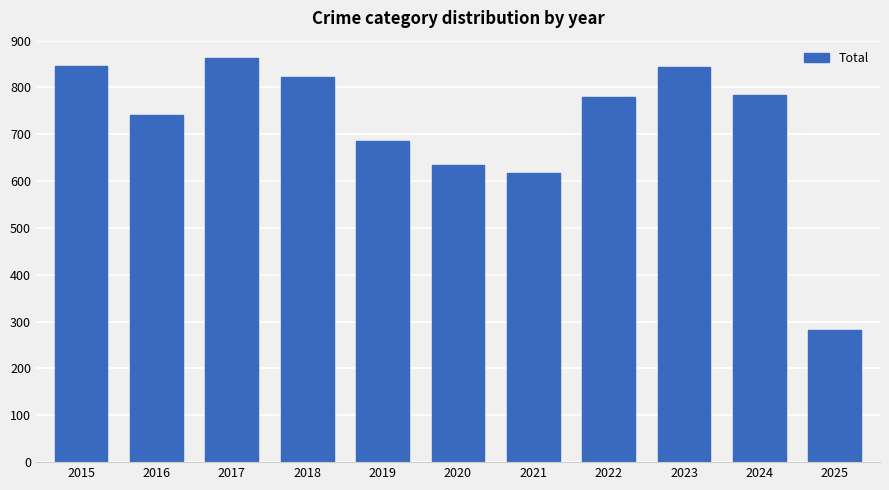

What is the value of the 10th bar from the left?

785